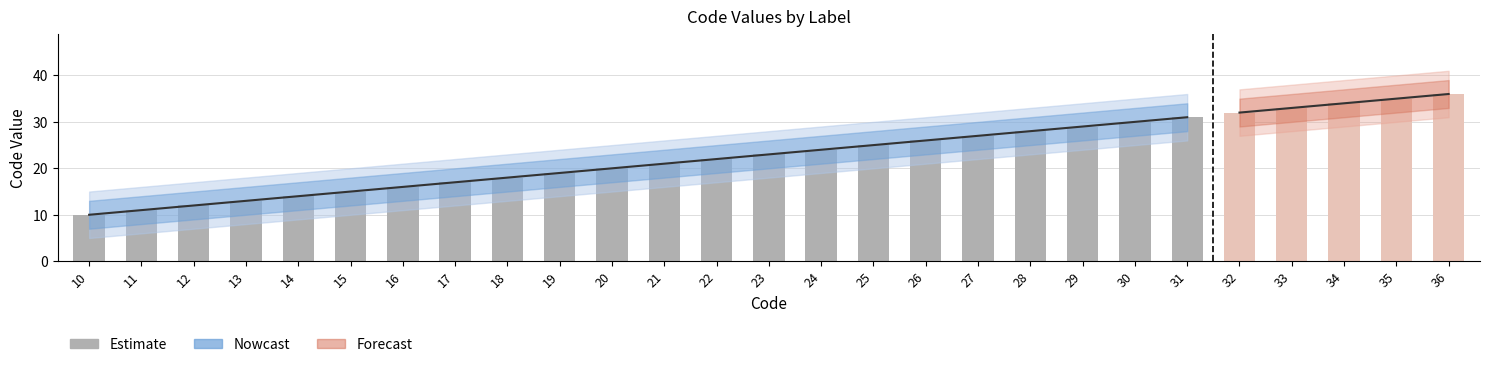

Count the number of categories in the chart.

27